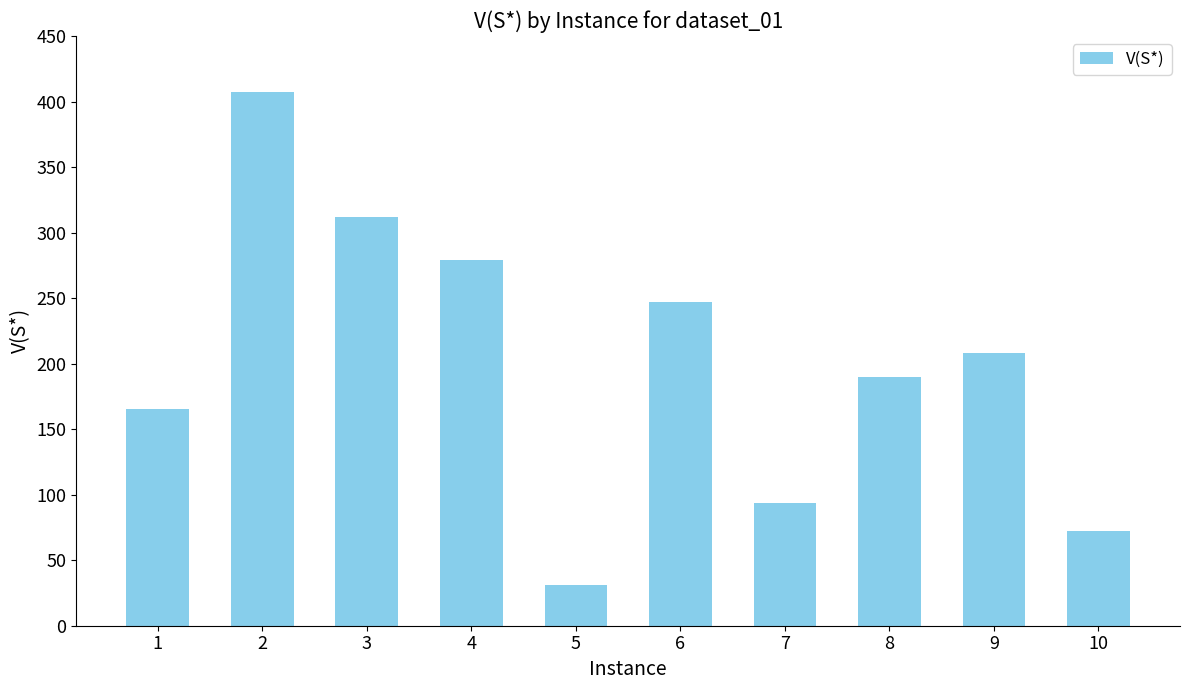

Rank the categories by value from lowest to highest.

5, 10, 7, 1, 8, 9, 6, 4, 3, 2